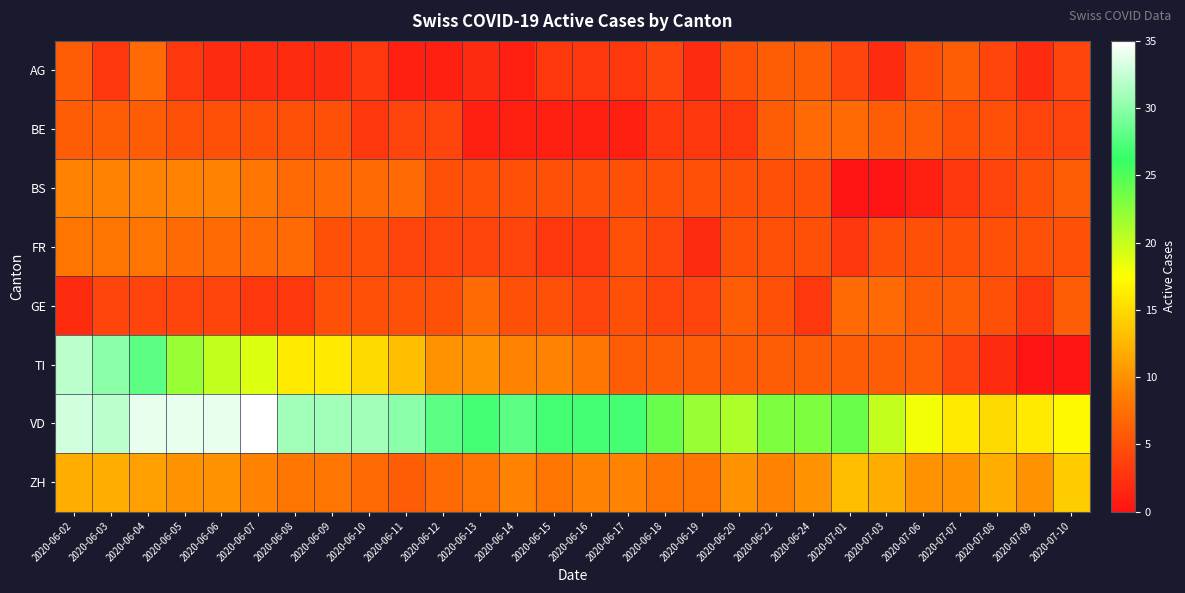

Which label corresponds to the smallest value in the chart?

2020-07-01